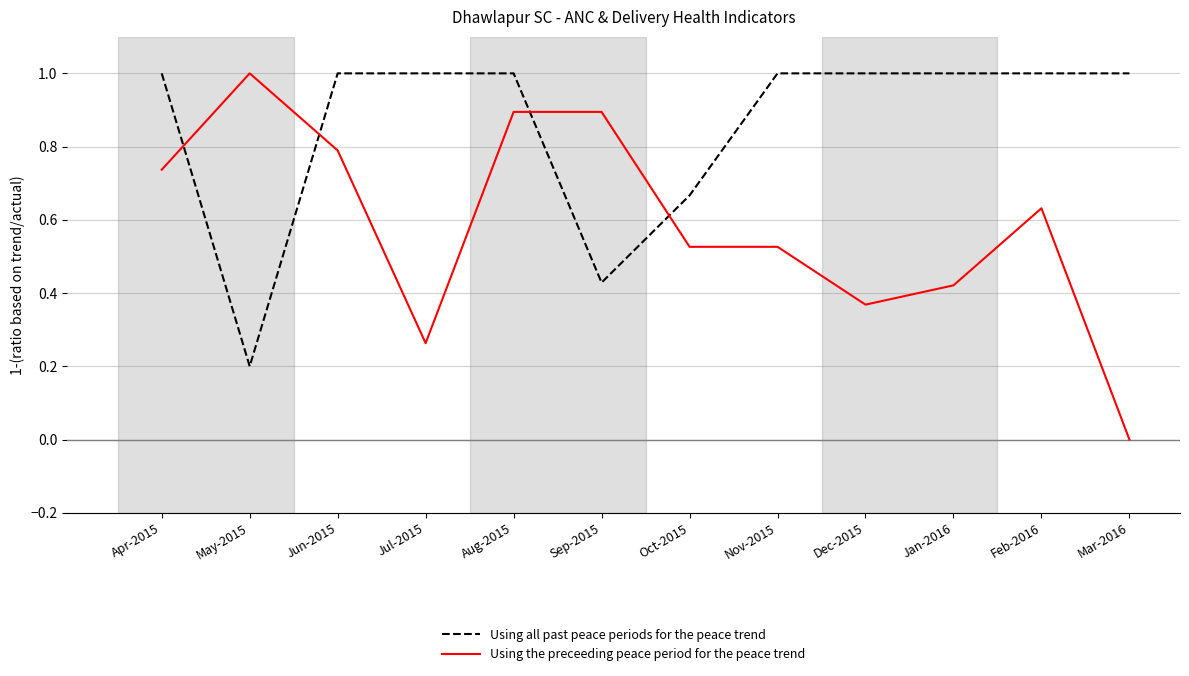

Where do Using all past peace periods for the peace trend and Using the preceeding peace period for the peace trend first cross each other?

Apr-2015 and May-2015